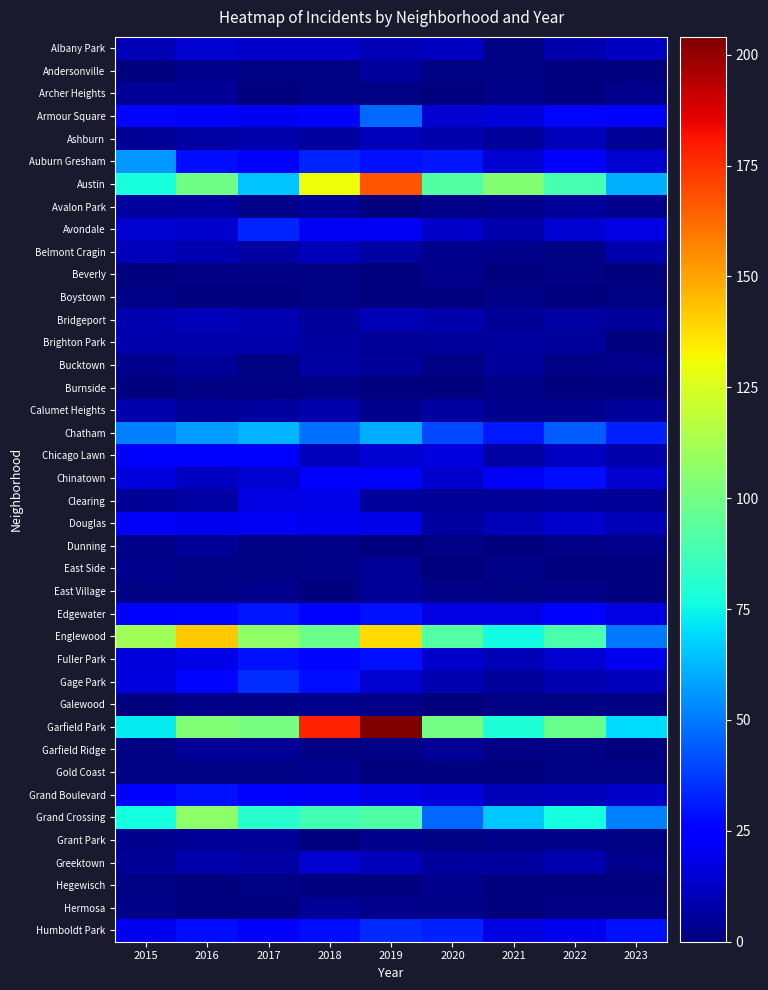

Which series has the largest range (max minus min)?

Garfield Park